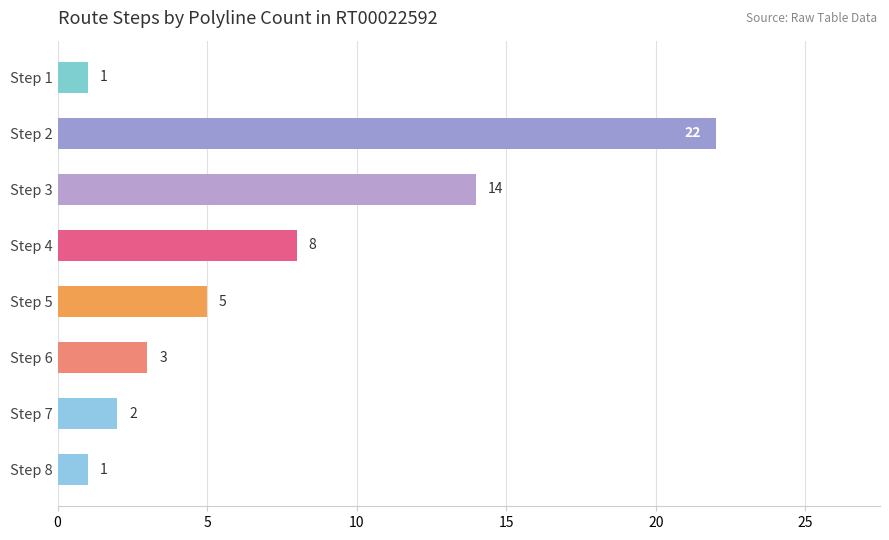

What is the minimum value shown in the chart?

1